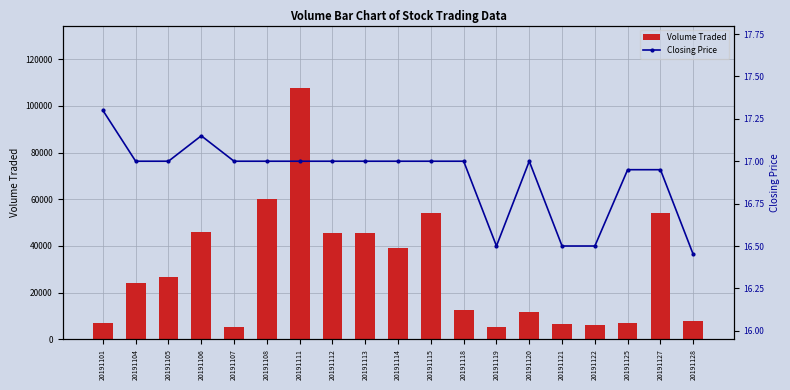

Reading left to right, what are all the values shown in this chart?

Volume Traded: 20191101=7000.0	20191104=24200.0	20191105=26800.0	20191106=45900.0	20191107=5200.0	20191108=60100.0	20191111=107500.0	20191112=45700.0	20191113=45400.0	20191114=39300.0	20191115=53900.0	20191118=12400.0	20191119=5100.0	20191120=11500.0	20191121=6600.0	20191122=6000.0	20191125=7100.0	20191127=54100.0	20191128=8000.0
Closing Price: 20191101=17.3	20191104=17.0	20191105=17.0	20191106=17.1	20191107=17.0	20191108=17.0	20191111=17.0	20191112=17.0	20191113=17.0	20191114=17.0	20191115=17.0	20191118=17.0	20191119=16.5	20191120=17.0	20191121=16.5	20191122=16.5	20191125=16.9	20191127=16.9	20191128=16.4